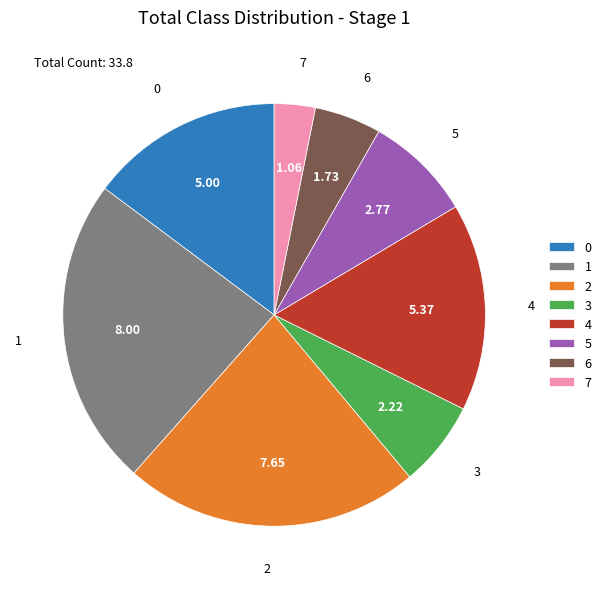

Count the number of slices in the pie.

8